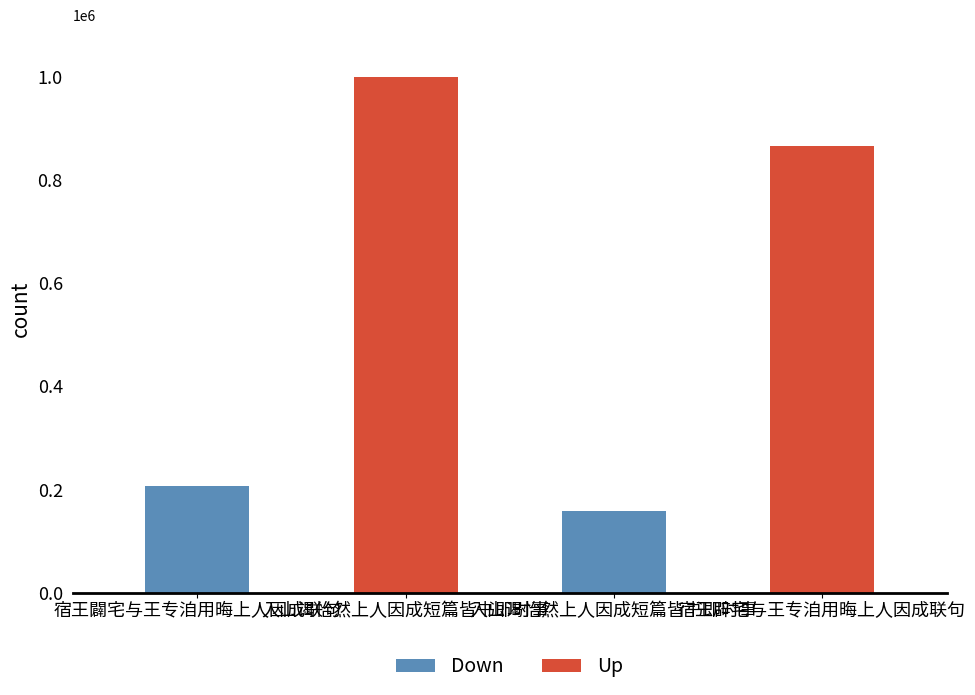

What is the approximate value at 入山谒怡然上人因成短篇皆书即时事, to the nearest 10?

158030